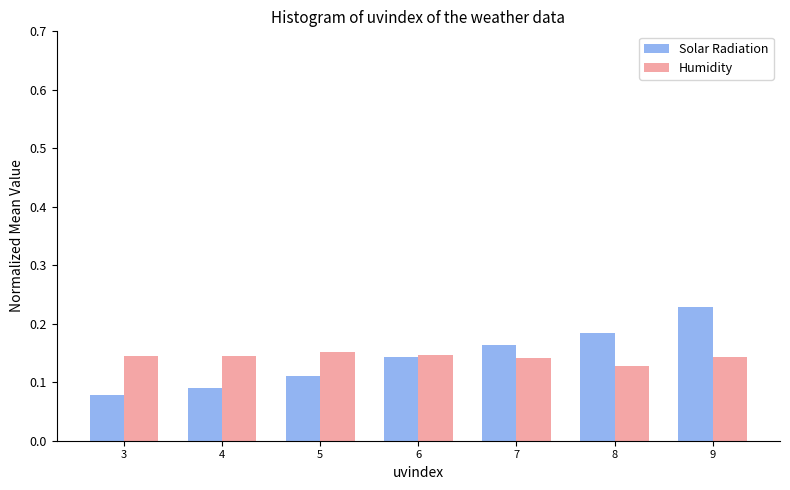

What is the sum of the Humidity values at 3 and 7?

0.3